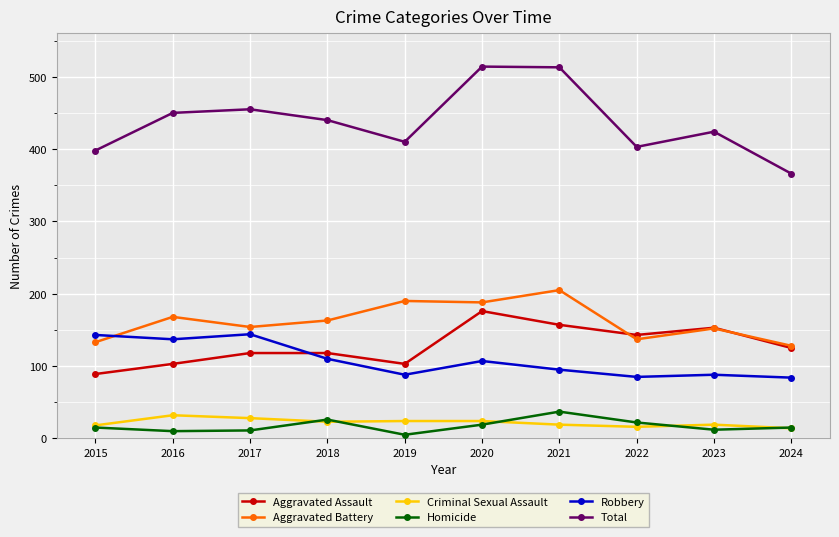

Count the number of categories in the chart.

10